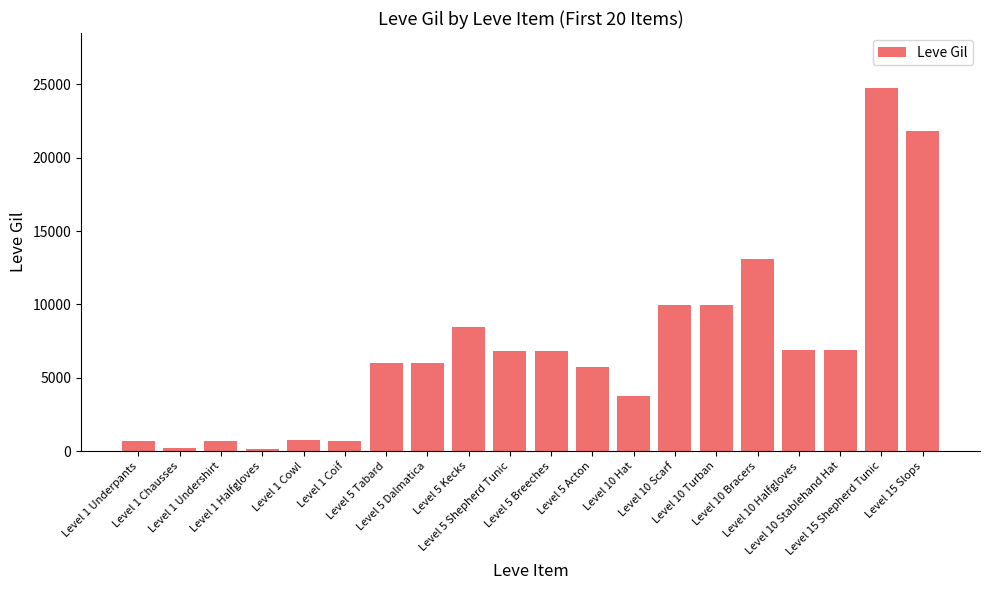

What is the difference between the second highest and second lowest values?

21630